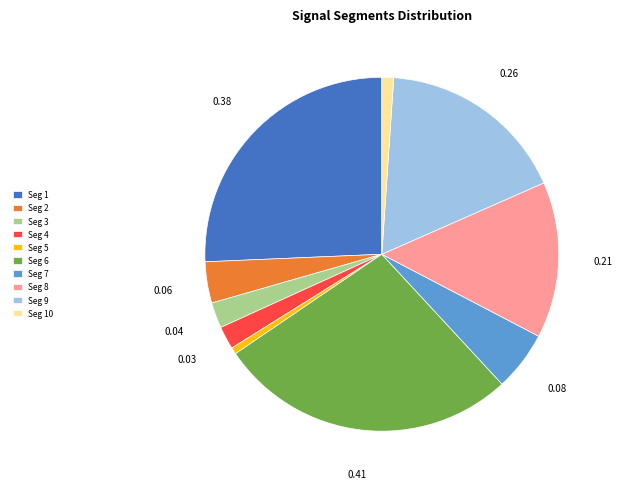

Which category has the biggest portion of the pie?

Seg 6